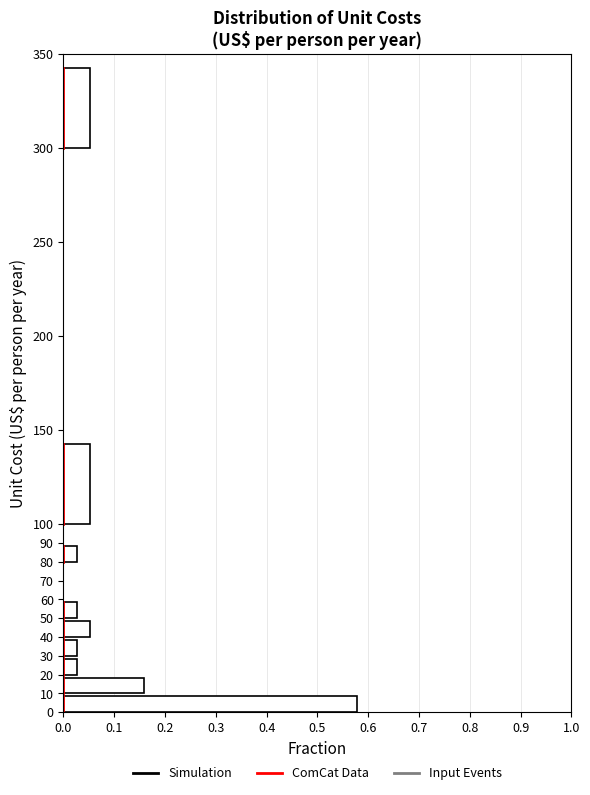

Reading bottom to top, transcribe this chart: for each bar, give the range it covers on the y-axis and its length. The values are not printed on the chart, so give them approximately, as read against the axis.

0 to 10: 0.58
10 to 20: 0.16
20 to 30: 0.03
30 to 40: 0.03
40 to 50: 0.05
50 to 60: 0.03
60 to 70: 0
70 to 80: 0
80 to 90: 0.03
90 to 100: 0
100 to 150: 0.05
150 to 200: 0
200 to 250: 0
250 to 300: 0
300 to 350: 0.05